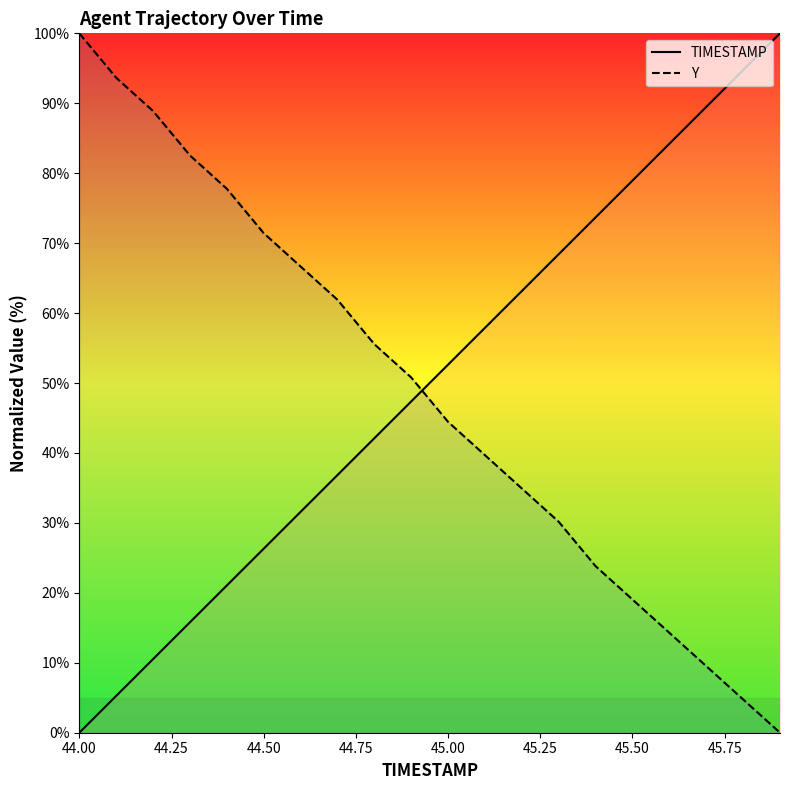

What is the value of the TIMESTAMP point at the 20th from the left?

100.0